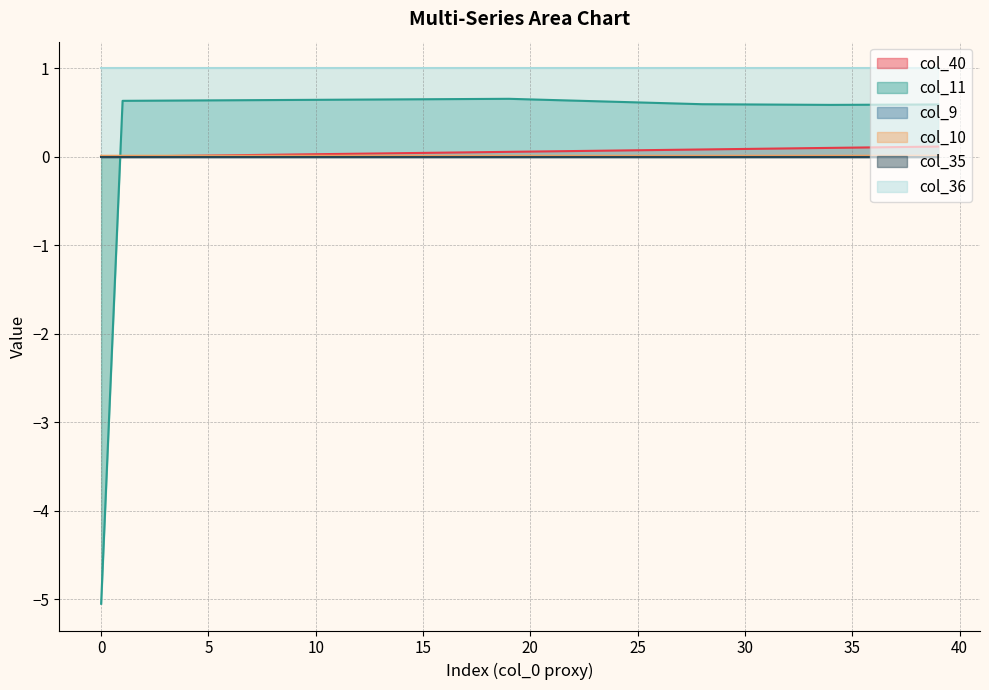

At which label is col_11 closest to -2?

34